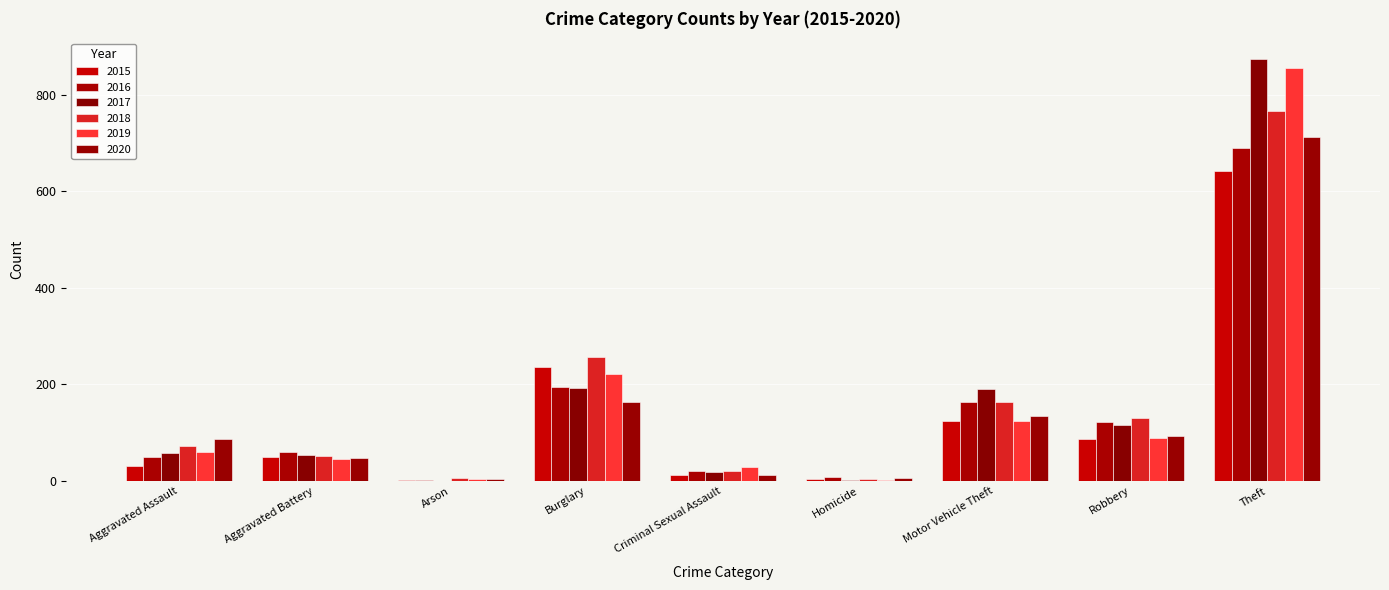

What is the average value of the 2020 series?

140